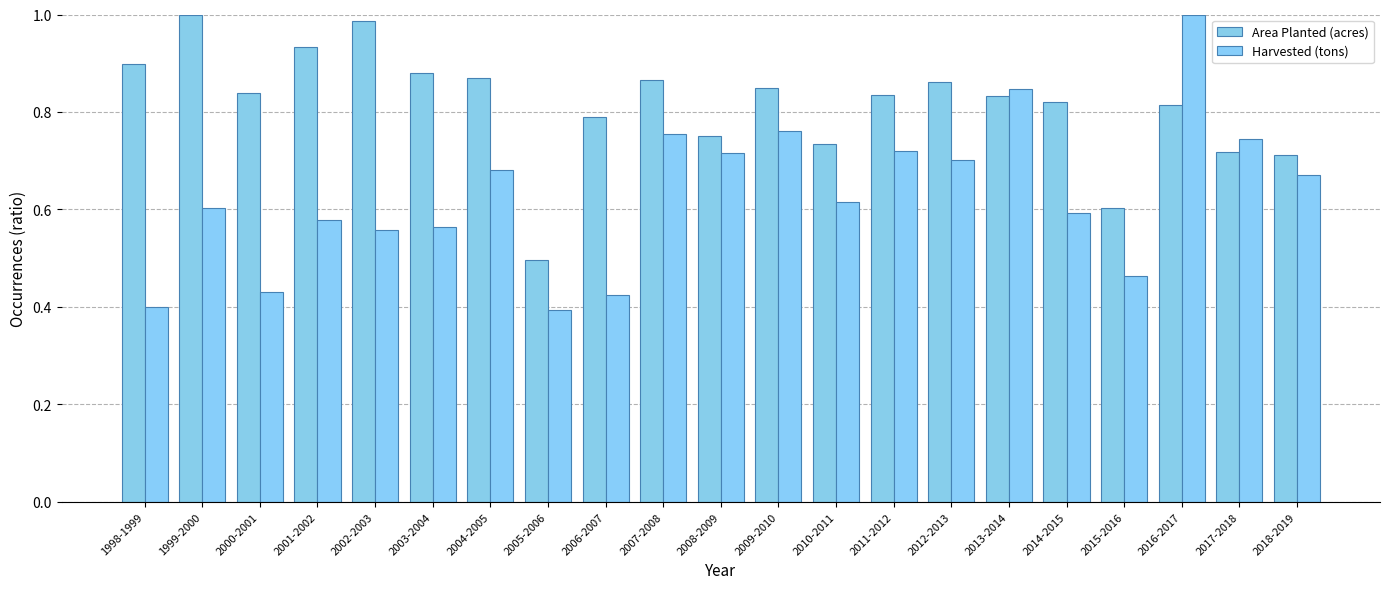

Count the number of data series in this chart.

2